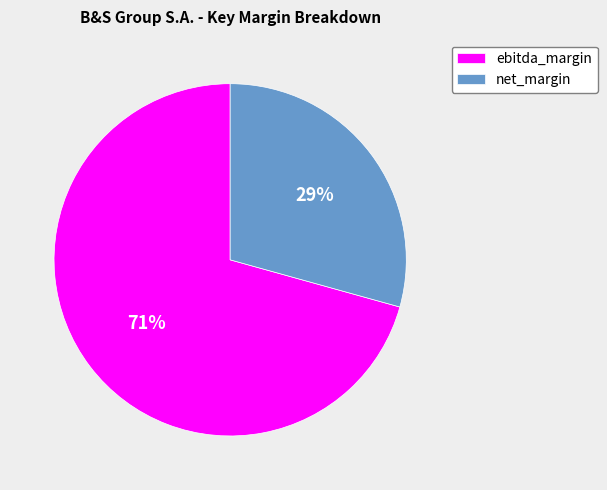

The ebitda_margin slice represents 76% of the pie. True or false?

False